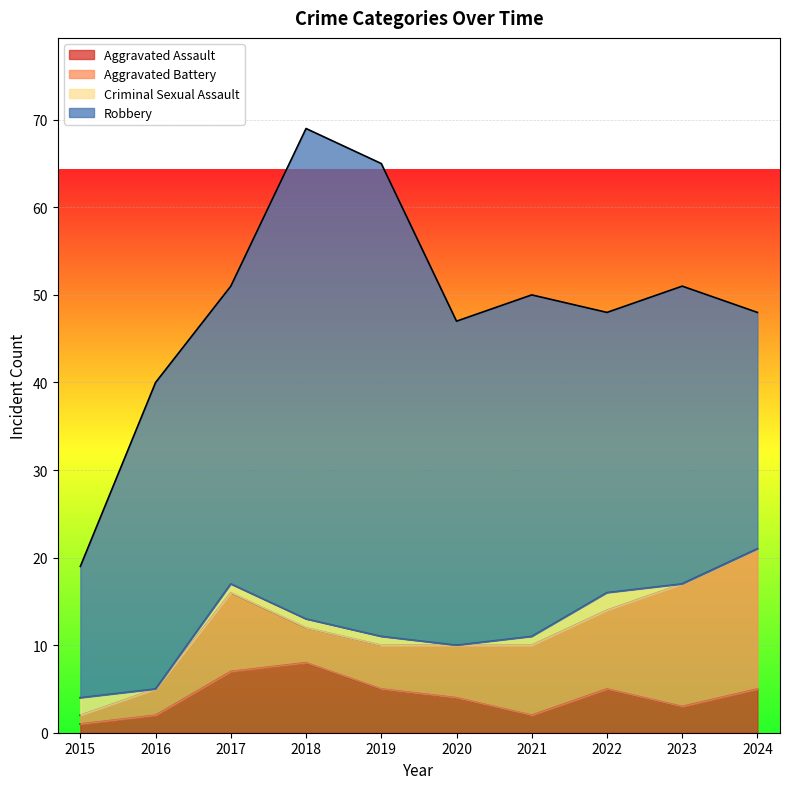

What is the sum of all Aggravated Assault values?

42